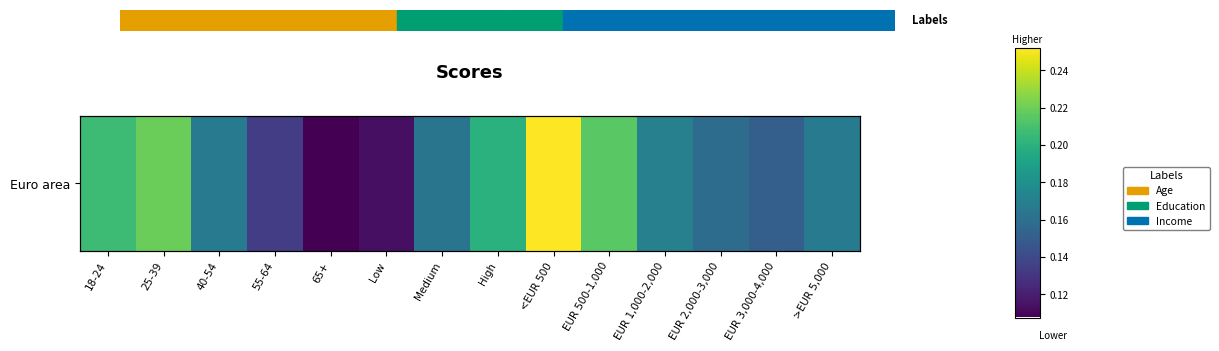

Rank the categories by value from highest to lowest.

<EUR 500, 25-39, EUR 500-1,000, 18-24, High, EUR 1,000-2,000, 40-54, >EUR 5,000, Medium, EUR 2,000-3,000, EUR 3,000-4,000, 55-64, Low, 65+